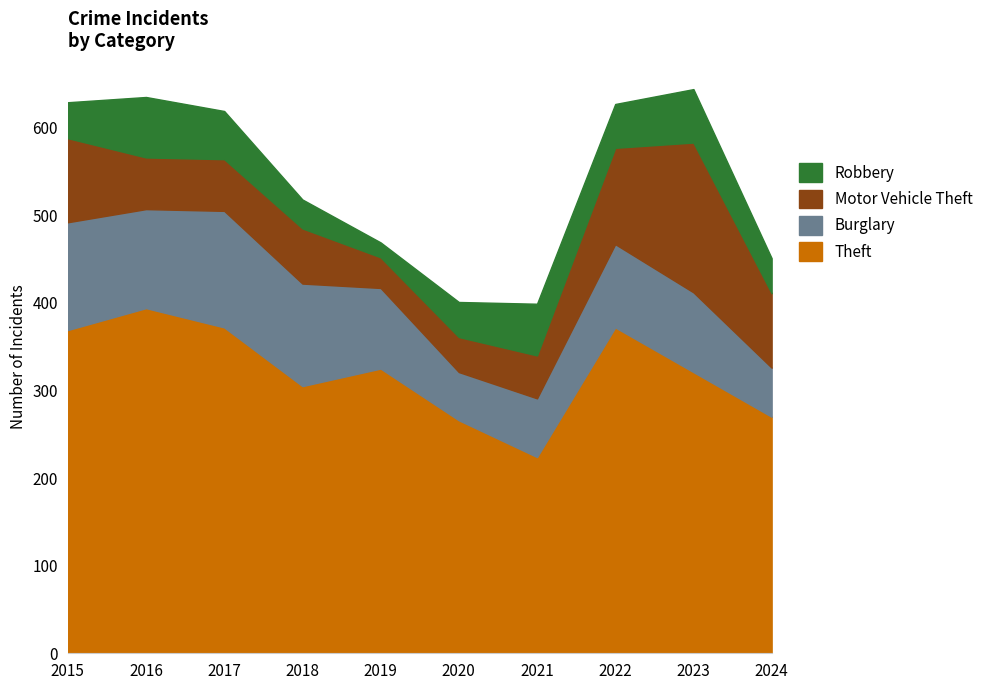

What value does the Theft series have at 2017, to the nearest 5?

370